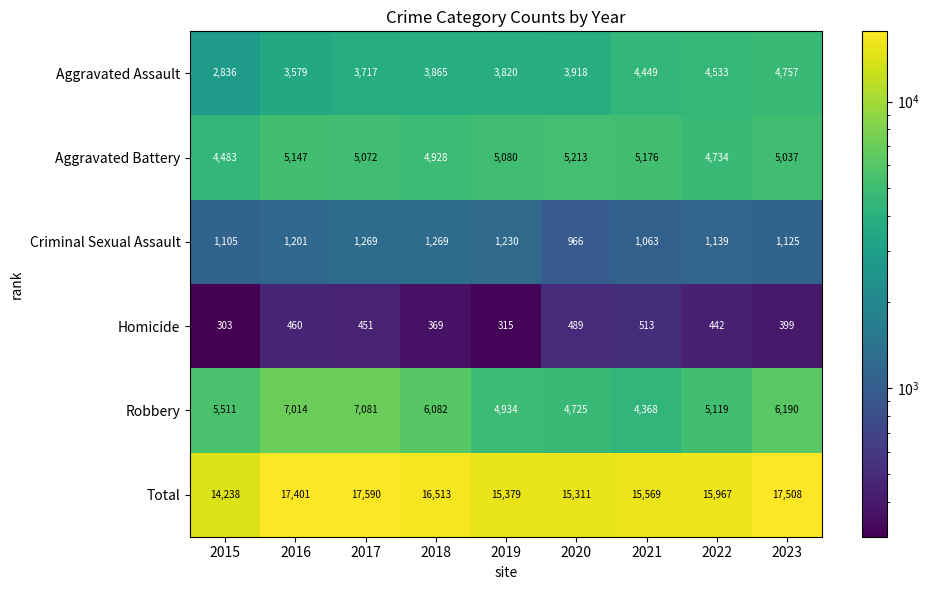

What is the difference between the maximum and minimum values in the Homicide series?

210